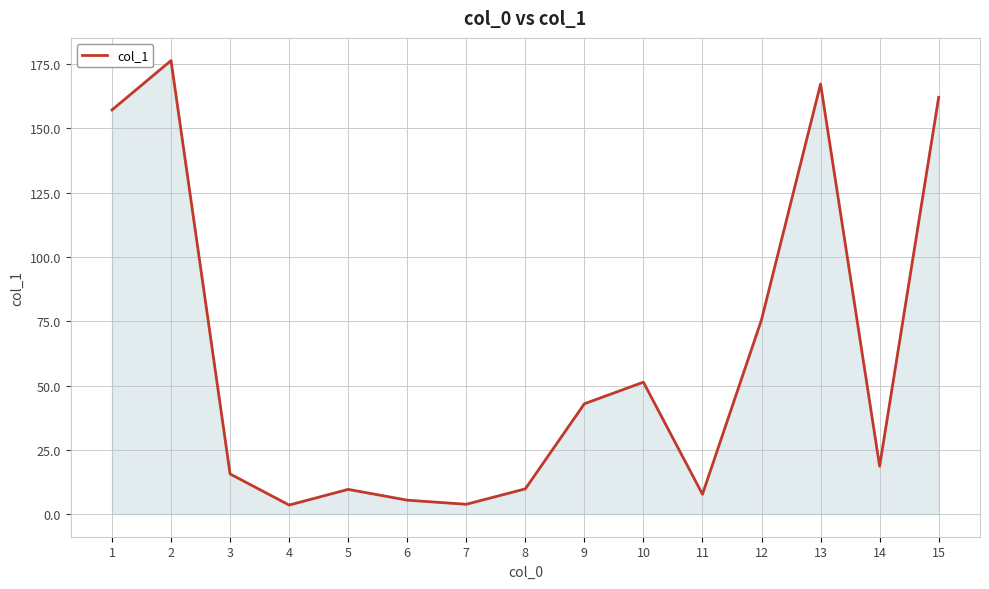

What is the maximum value shown in the chart?

176.4